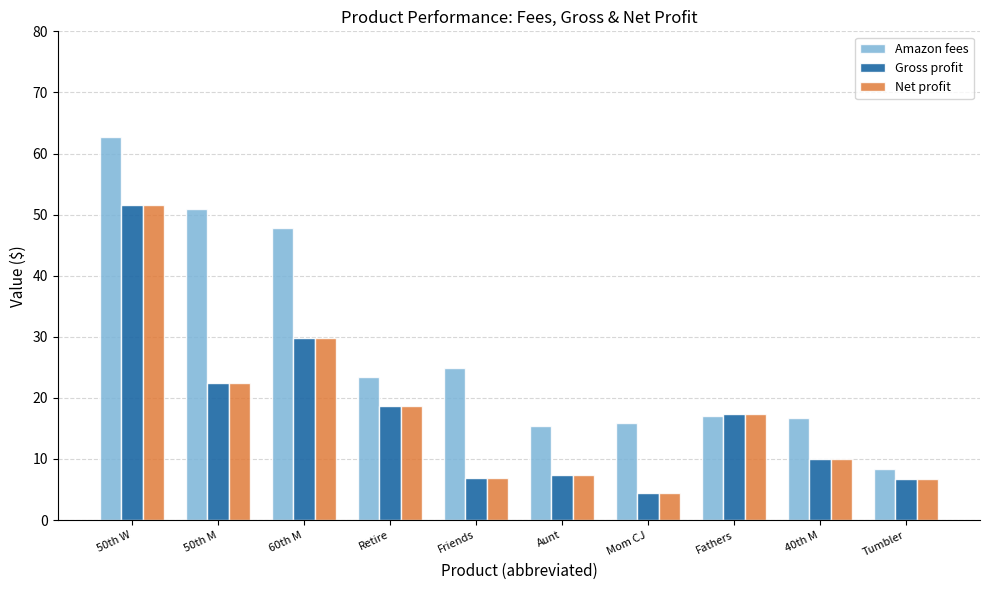

How many distinct data groups are displayed?

3